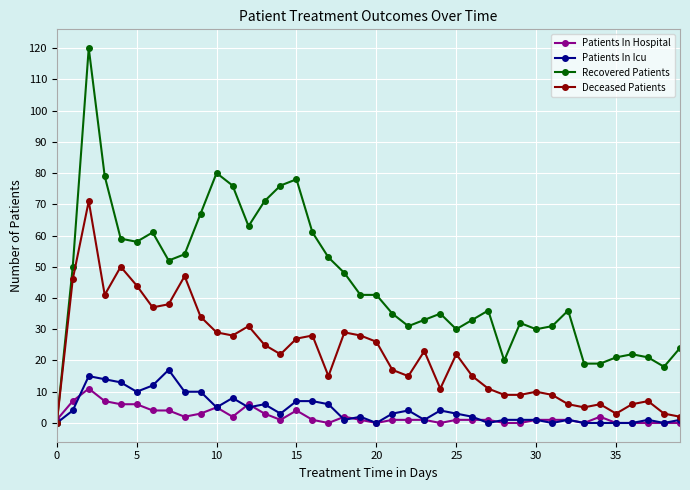

What is the average value of the Deceased Patients series?

22